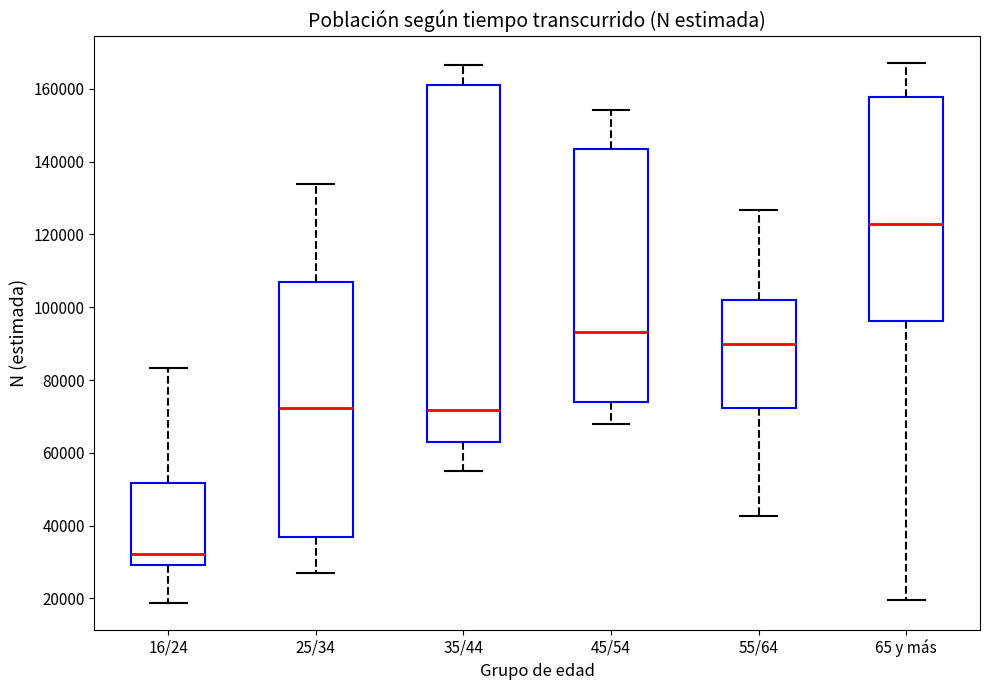

Reading left to right, transcribe this box plot: for each box, give where its median line is, the range the box spans, and where its two whiskers end, as read against the y-axis. The values are not printed on the chart, so give them approximately, as read against the axis.

16/24: median 32000, box 30000 to 52000, whiskers 18000 to 84000
25/34: median 72000, box 36000 to 106000, whiskers 26000 to 134000
35/44: median 72000, box 62000 to 162000, whiskers 56000 to 166000
45/54: median 94000, box 74000 to 144000, whiskers 68000 to 154000
55/64: median 90000, box 72000 to 102000, whiskers 42000 to 126000
65 y más: median 122000, box 96000 to 158000, whiskers 20000 to 168000